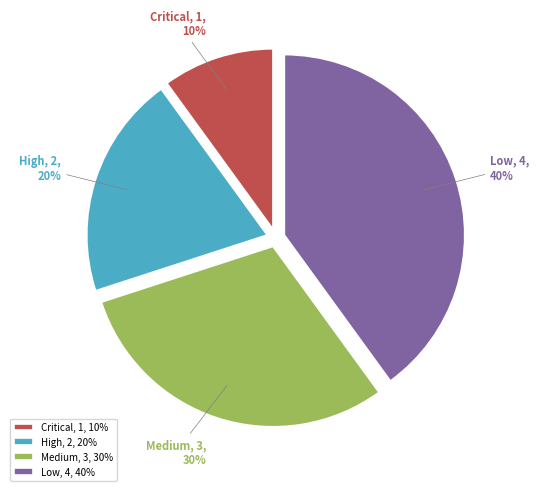

Is the sum of Critical and Medium greater than half?

No